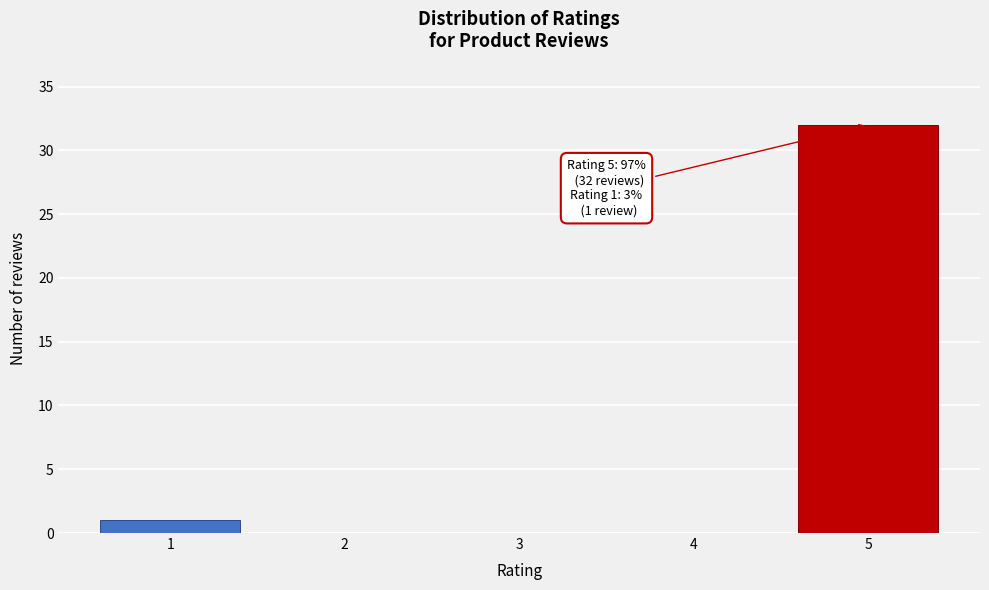

Reading left to right, what are all the values shown in this chart?

1=1	2=0	3=0	4=0	5=32